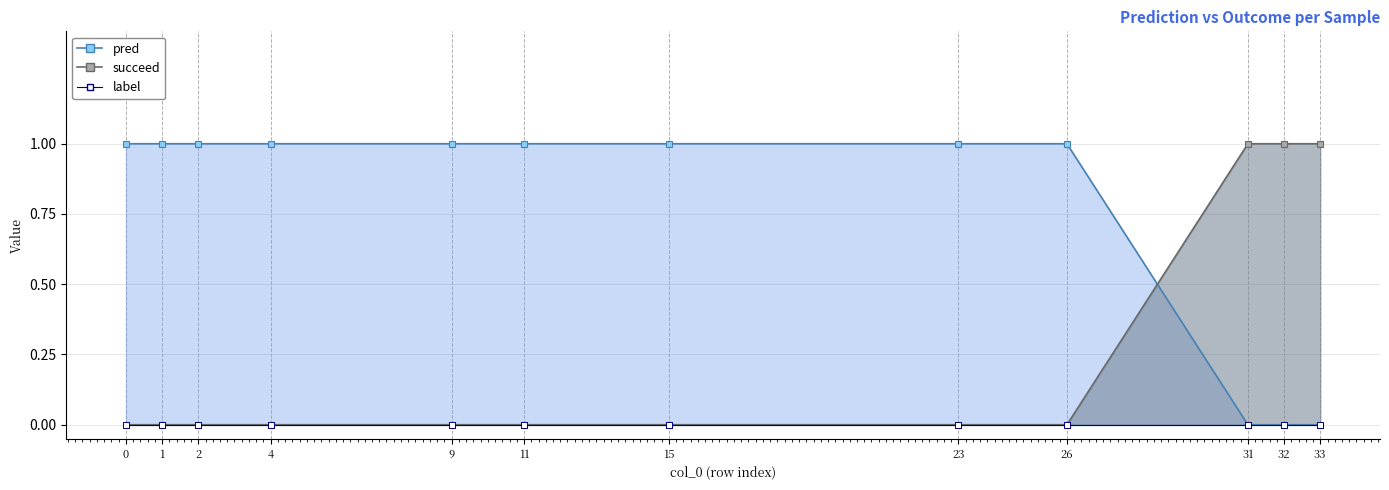

How many intersections are there between pred and succeed?

1